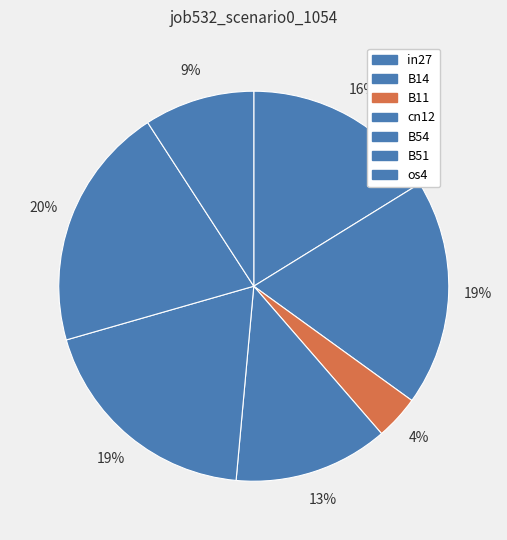

How many segments does this pie chart have?

7